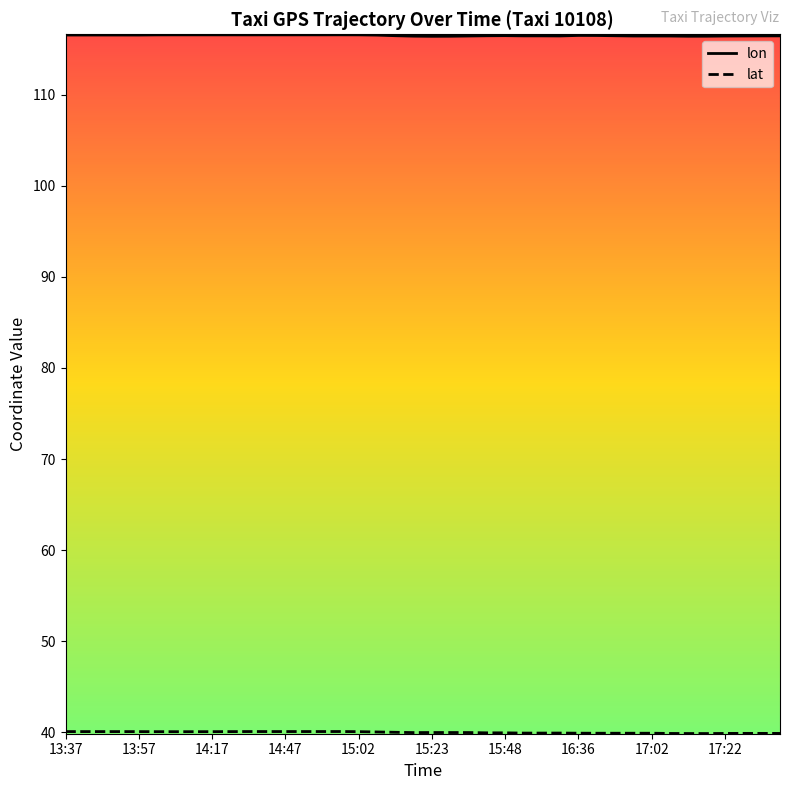

What is the maximum value for lon?

116.6